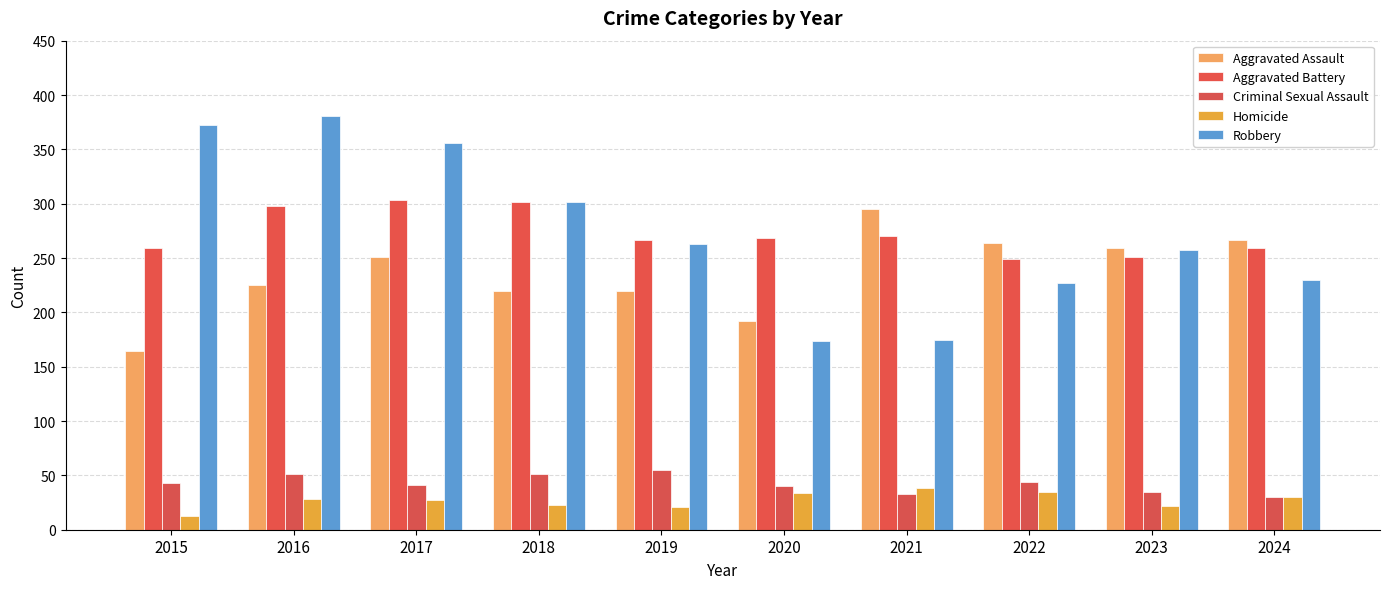

Reading left to right, transcribe all the data shown in this chart.

Aggravated Assault: 2015=164	2016=225	2017=251	2018=220	2019=220	2020=192	2021=295	2022=264	2023=259	2024=267
Aggravated Battery: 2015=259	2016=298	2017=303	2018=302	2019=267	2020=268	2021=270	2022=249	2023=251	2024=259
Criminal Sexual Assault: 2015=43	2016=51	2017=41	2018=51	2019=55	2020=40	2021=33	2022=44	2023=35	2024=30
Homicide: 2015=13	2016=28	2017=27	2018=23	2019=21	2020=34	2021=38	2022=35	2023=22	2024=30
Robbery: 2015=372	2016=381	2017=356	2018=302	2019=263	2020=174	2021=175	2022=227	2023=257	2024=230